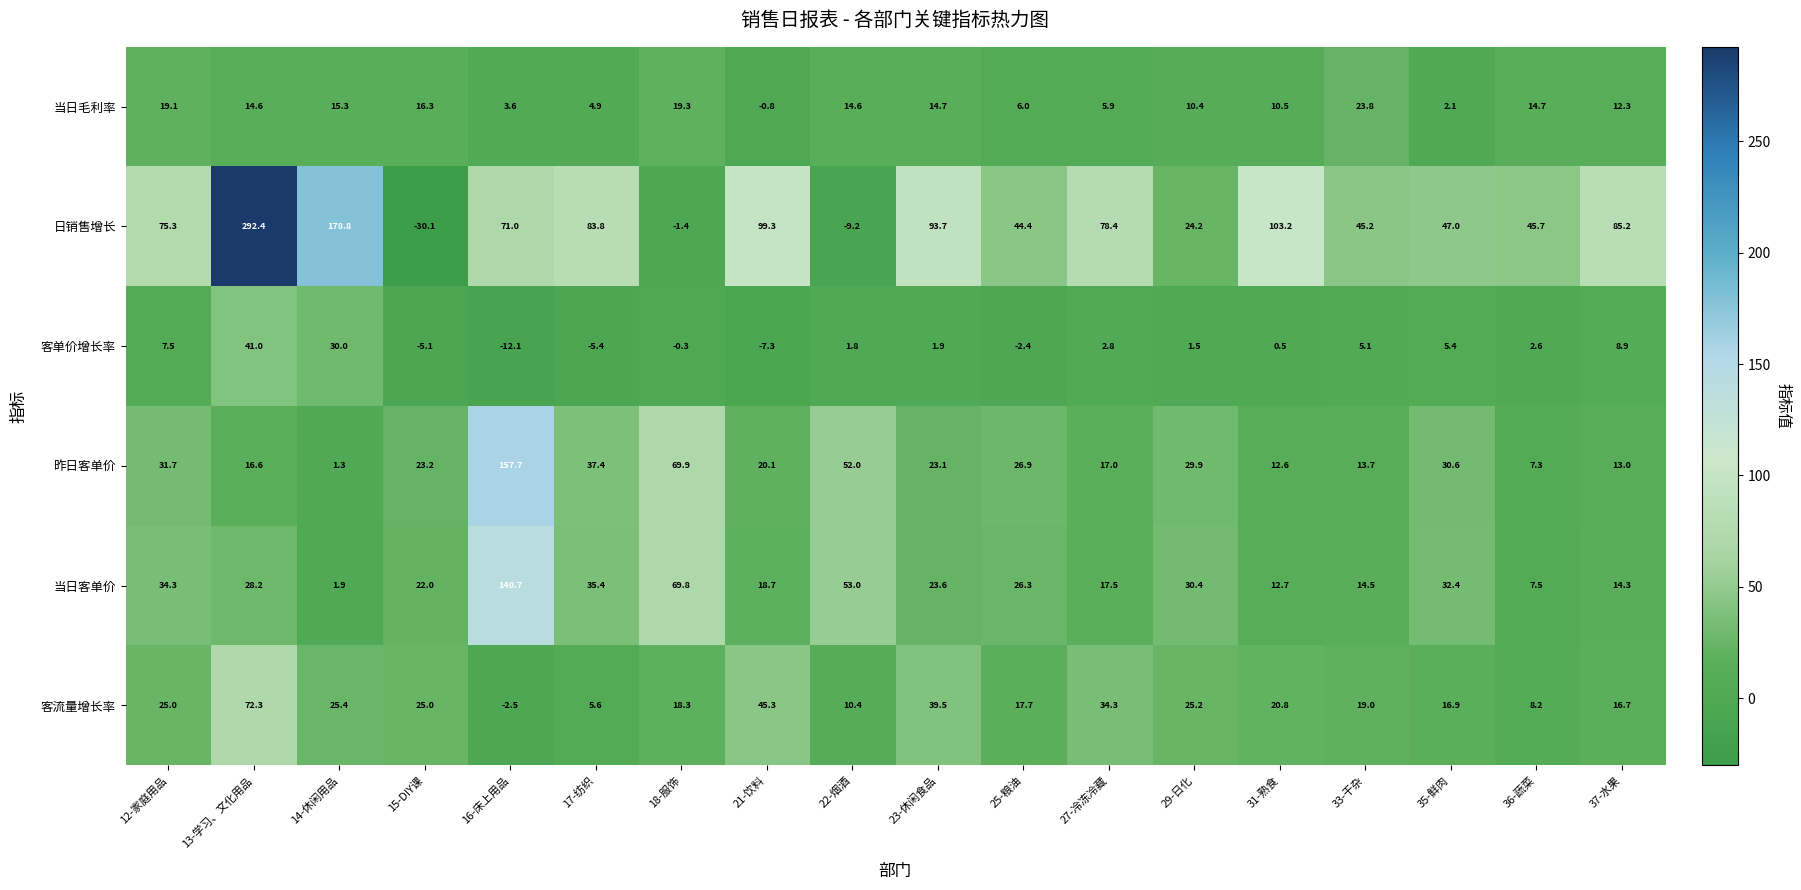

At which label is 客流量增长率 closest to 34?

27-冷冻冷藏